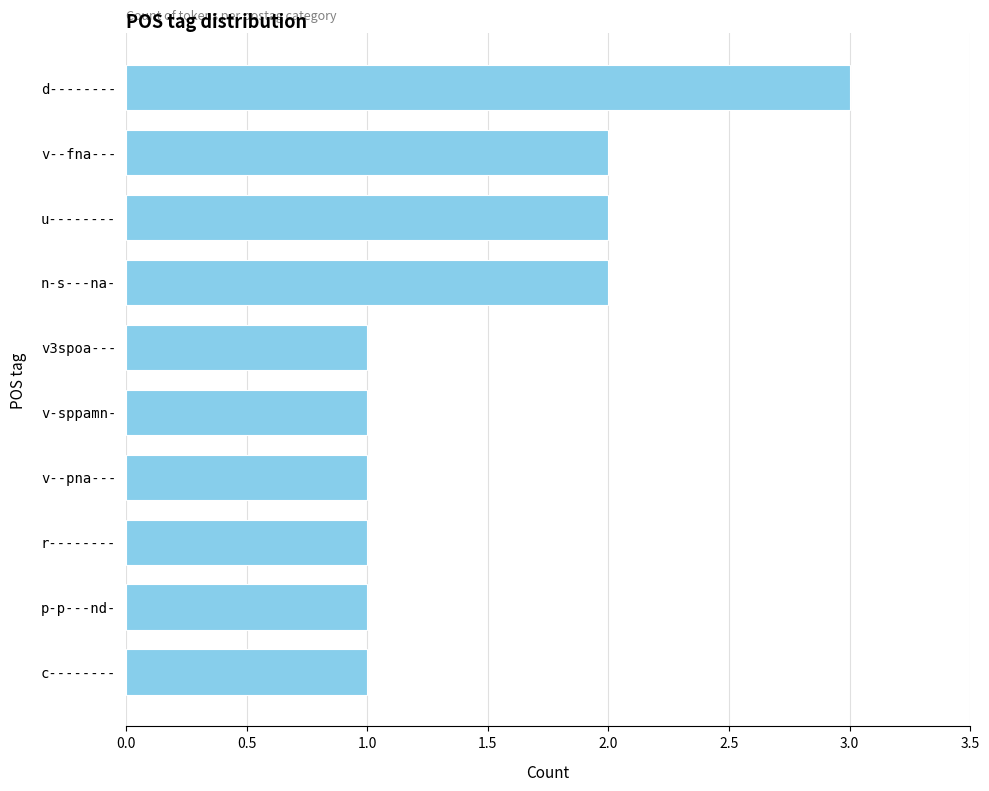

What is the sum of all values?

15